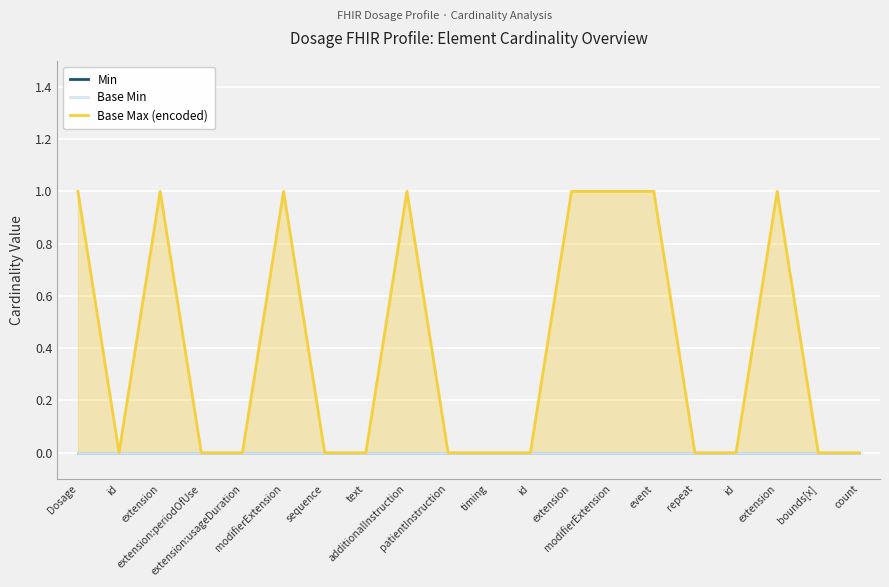

At how many categories does at least one series exceed 0?

8